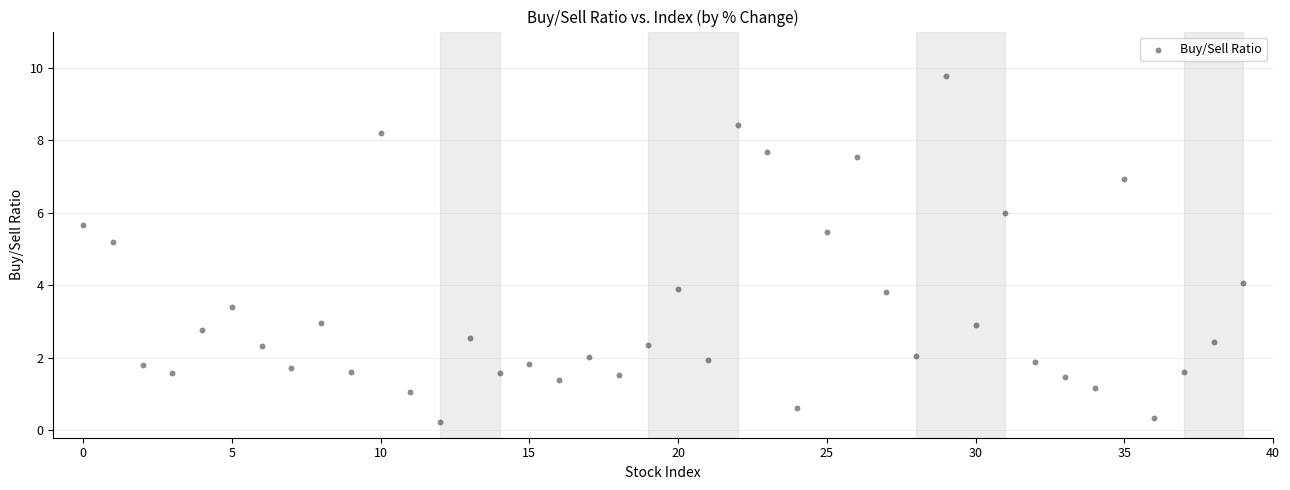

What Y value in the scatter plot is closest to 5?

5.2